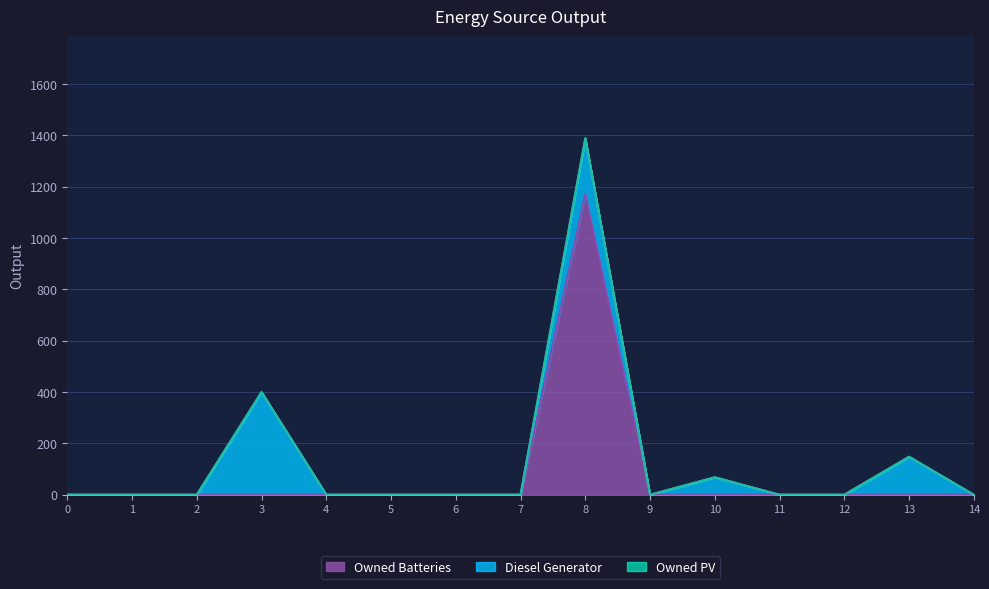

Does the chart have visible grid lines?

Yes